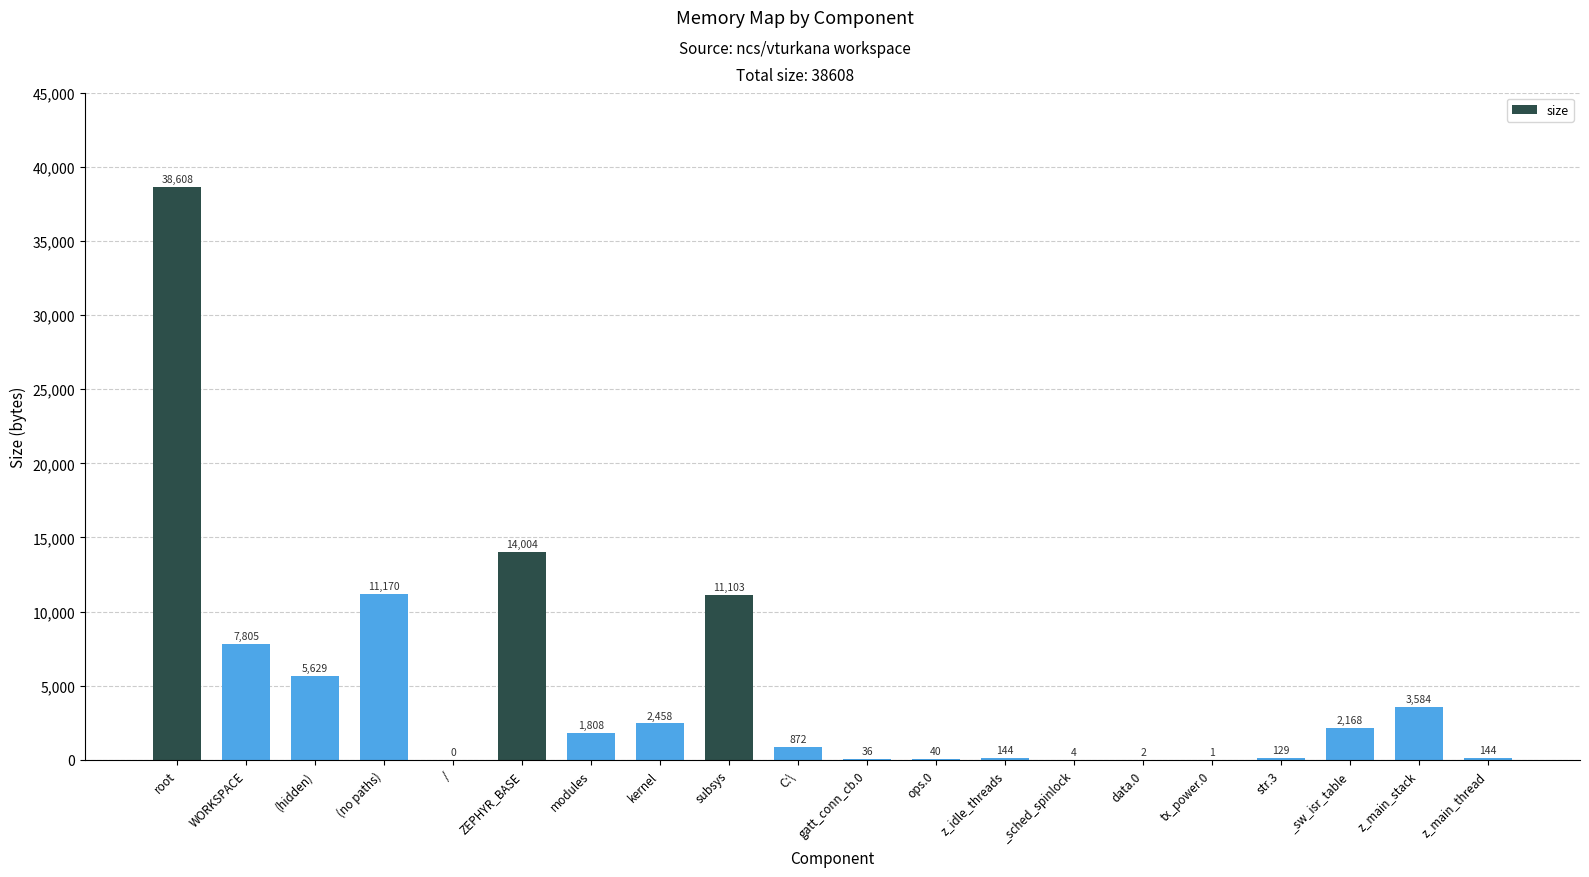

Which label corresponds to the largest value in the chart?

root